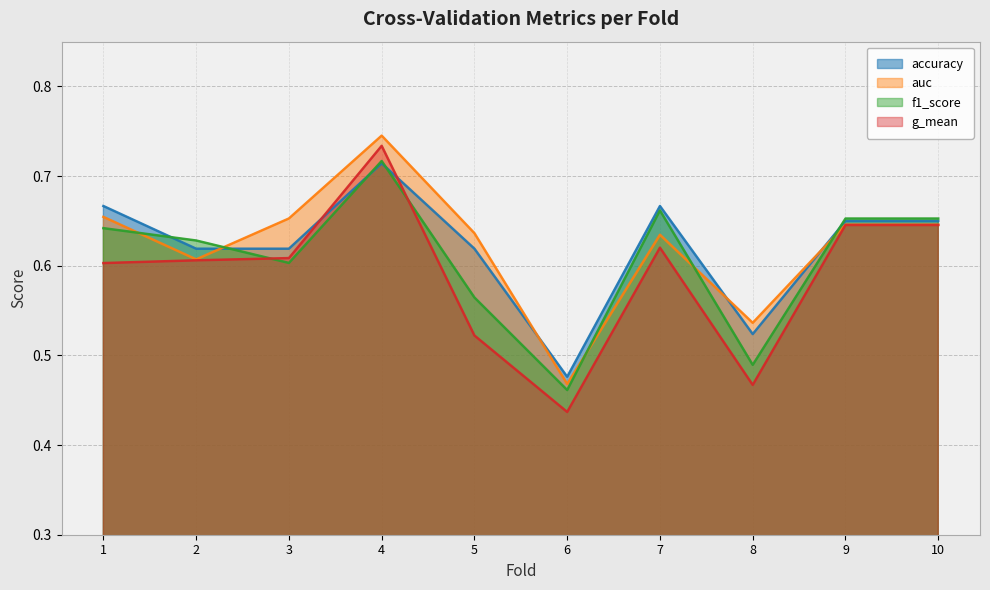

Where is the first local maximum for f1_score?

4